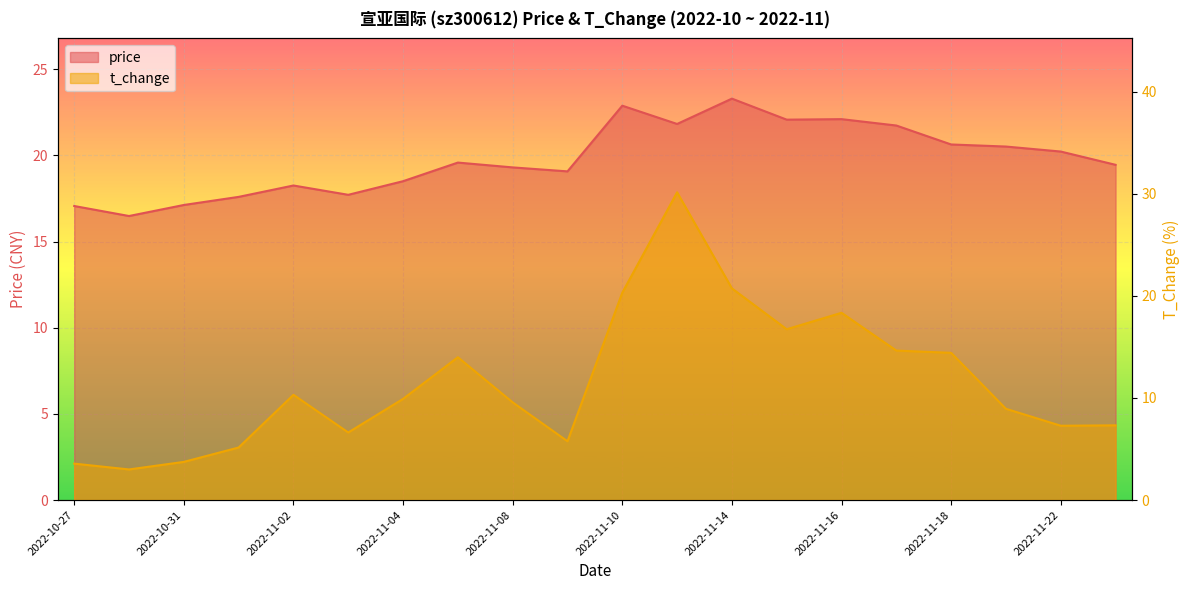

Rank the categories by price value from highest to lowest.

2022-11-14, 2022-11-10, 2022-11-16, 2022-11-15, 2022-11-11, 2022-11-17, 2022-11-18, 2022-11-21, 2022-11-22, 2022-11-07, 2022-11-23, 2022-11-08, 2022-11-09, 2022-11-04, 2022-11-02, 2022-11-03, 2022-11-01, 2022-10-31, 2022-10-27, 2022-10-28